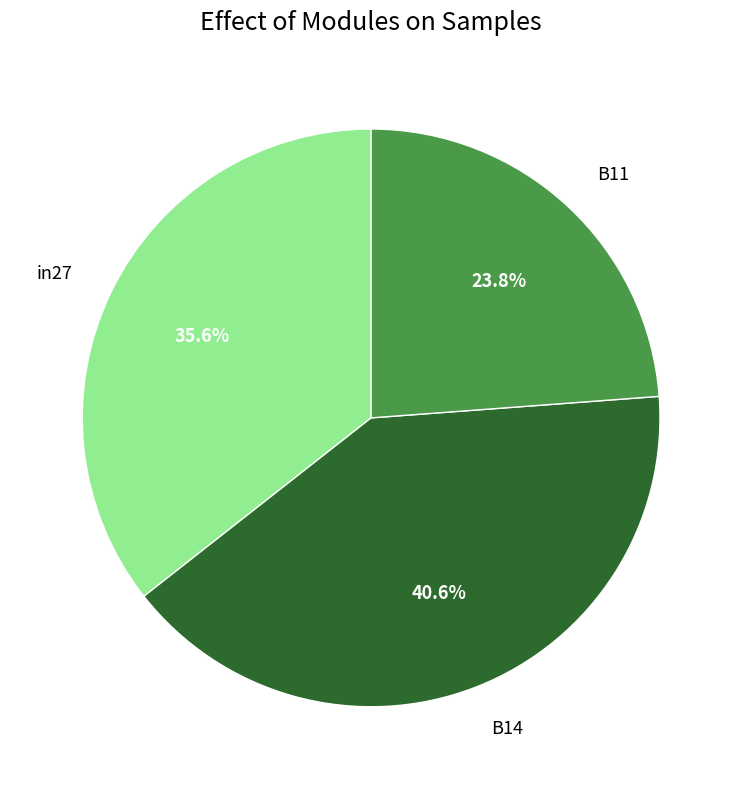

Is there any slice that represents more than half of the pie?

No